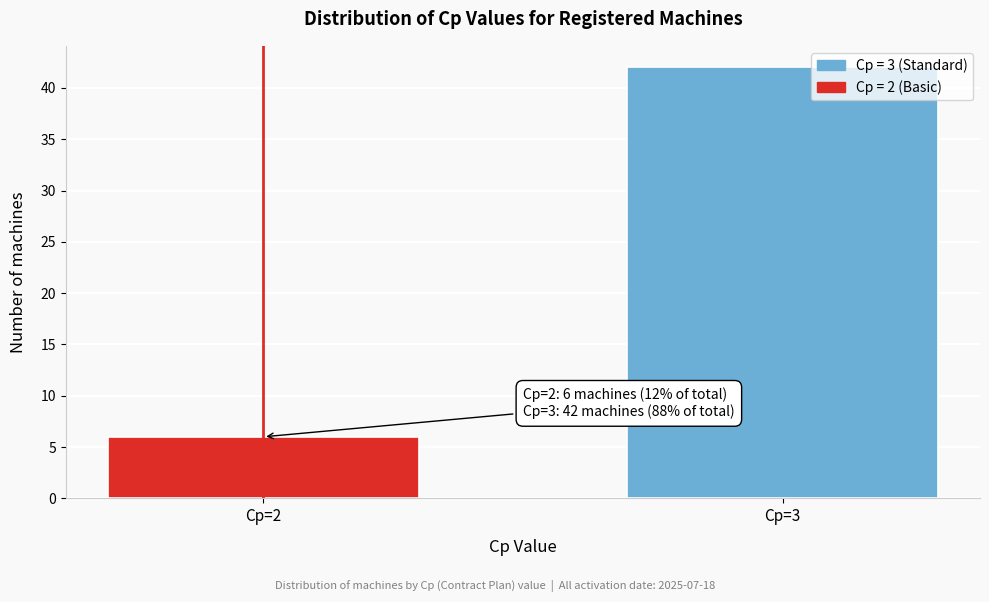

Reading left to right, list all the values displayed in this chart.

Cp=2=6	Cp=3=42